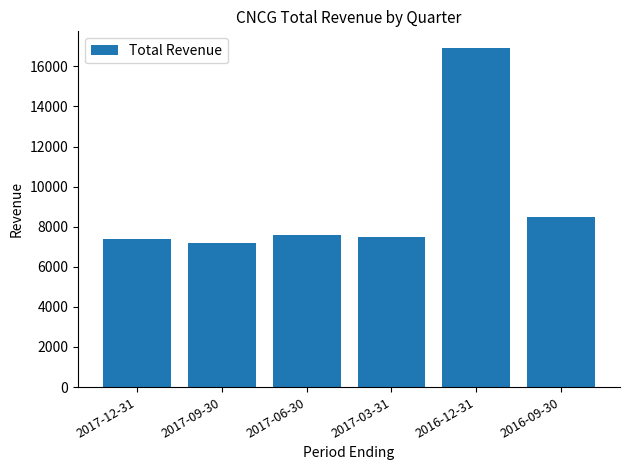

At which label is the value closest to 12050?

2016-09-30